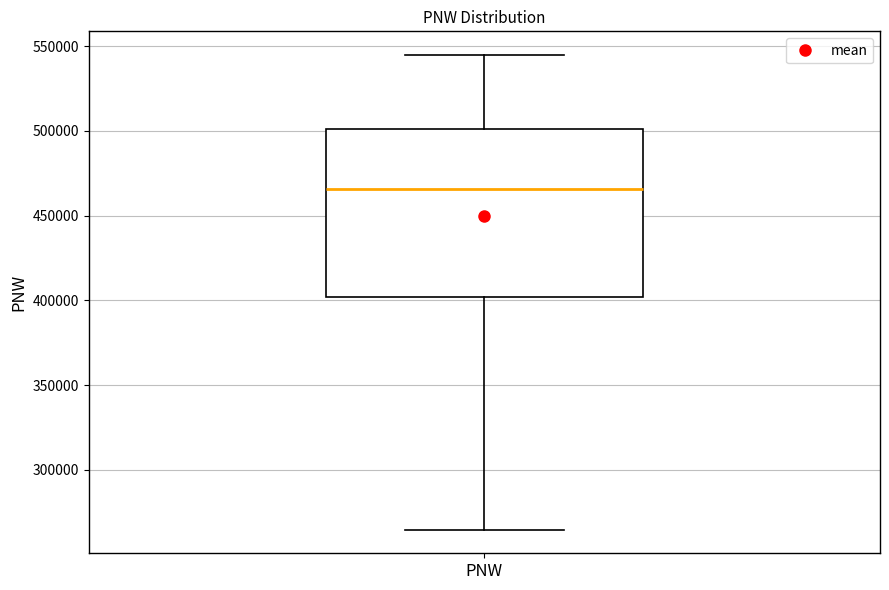

Transcribe this box plot: give where the median line is, the range the box spans, and where the two whiskers end, as read against the y-axis. The values are not printed on the chart, so give them approximately, as read against the axis.

median 465000, box 400000 to 500000, whiskers 265000 to 545000